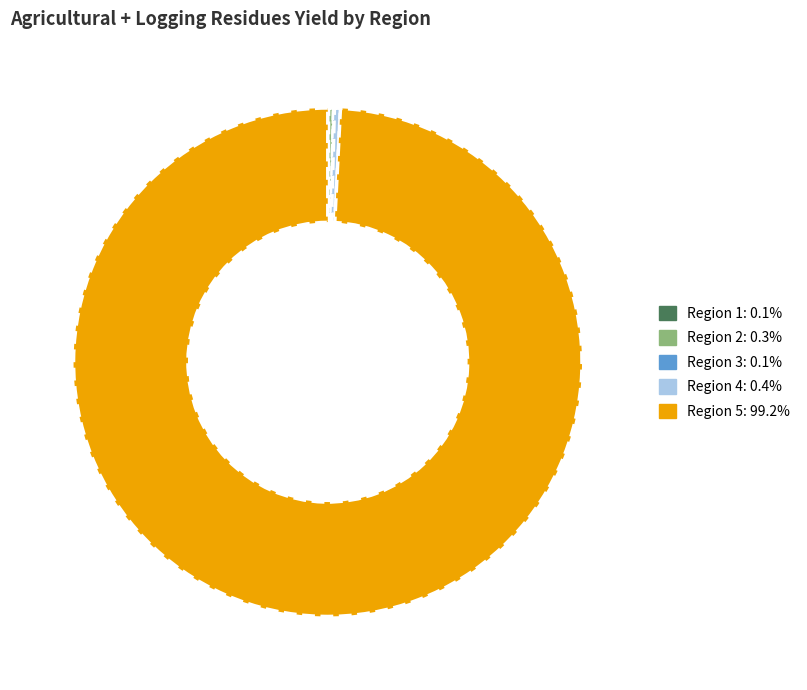

What is the majority slice?

Region 5